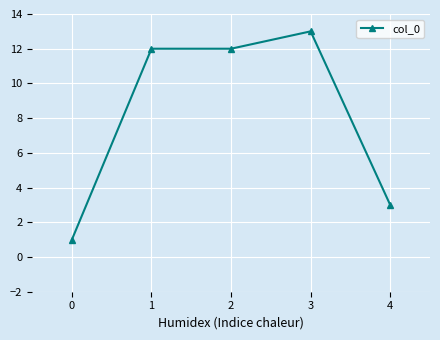

What is the value of the 1st point from the left?

1